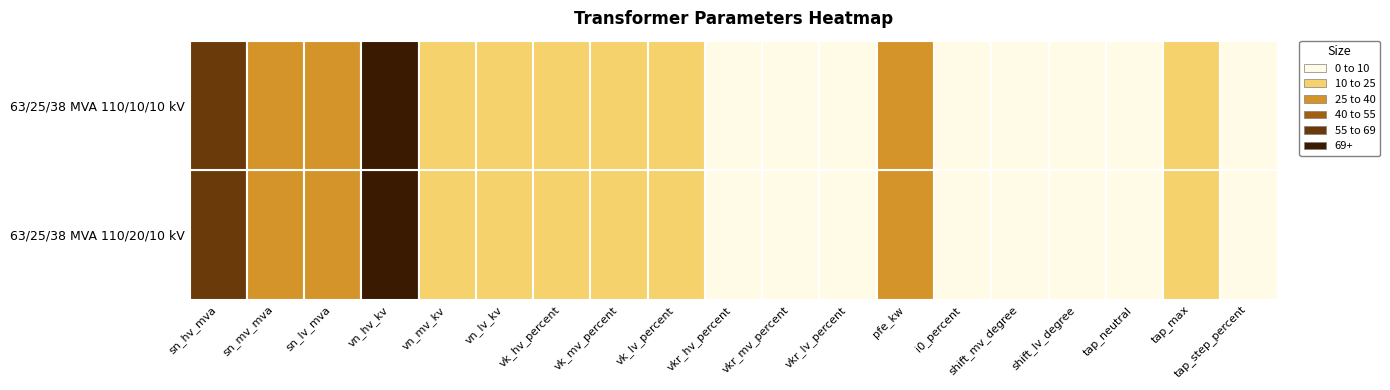

What is the approximate value of 63/25/38 MVA 110/20/10 kV at vkr_mv_percent?

0.3